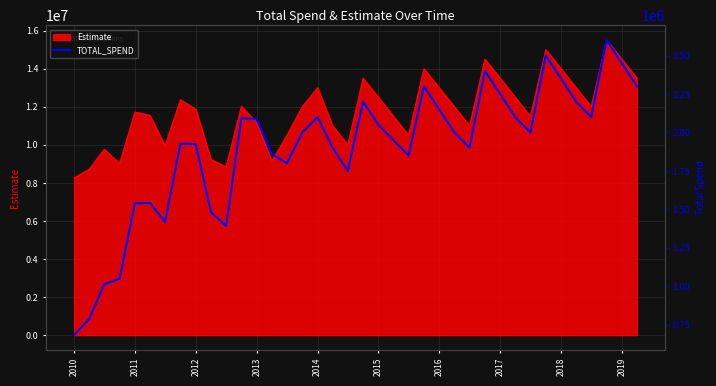

What is the maximum value for Estimate?

15500000.0